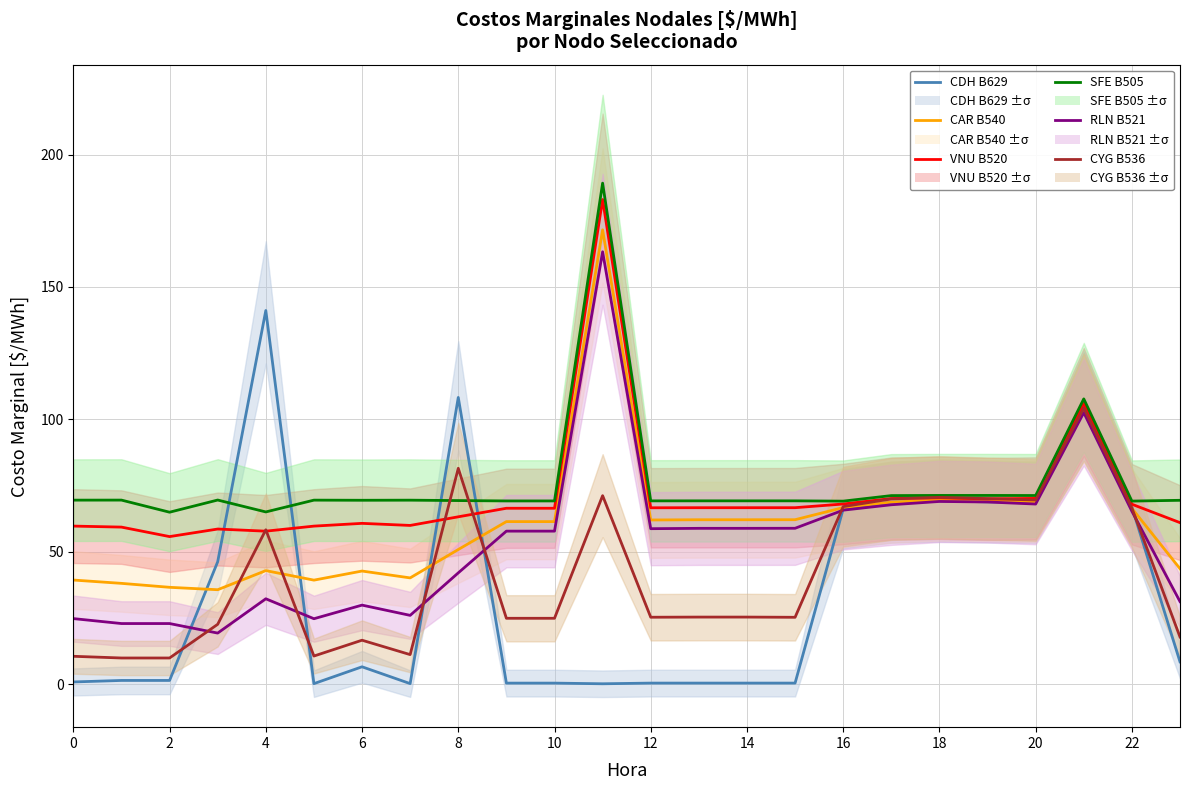

Which series has the largest range (max minus min)?

RLN B521